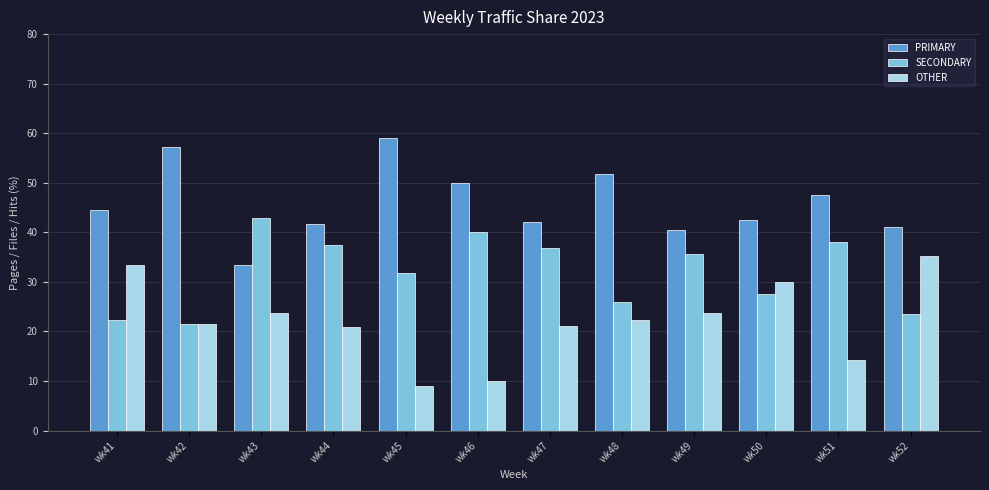

What is the difference between the maximum and minimum values in the SECONDARY series?

21.4